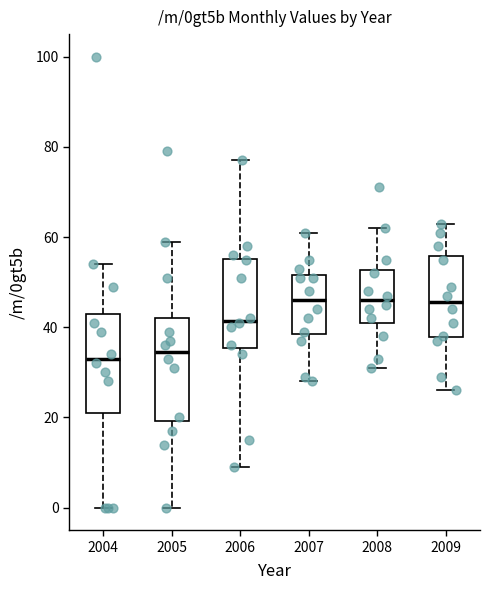

Reading left to right, transcribe this box plot: for each box, give where its median line is, the range the box spans, and where its two whiskers end, as read against the y-axis. The values are not printed on the chart, so give them approximately, as read against the axis.

2004: median 34, box 22 to 44, whiskers 0 to 54
2005: median 34, box 20 to 42, whiskers 0 to 60
2006: median 42, box 36 to 56, whiskers 10 to 78
2007: median 46, box 38 to 52, whiskers 28 to 62
2008: median 46, box 42 to 52, whiskers 32 to 62
2009: median 46, box 38 to 56, whiskers 26 to 64